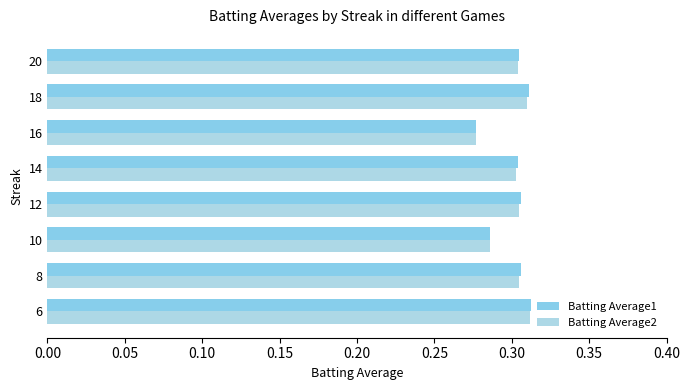

Count the number of data series in this chart.

2